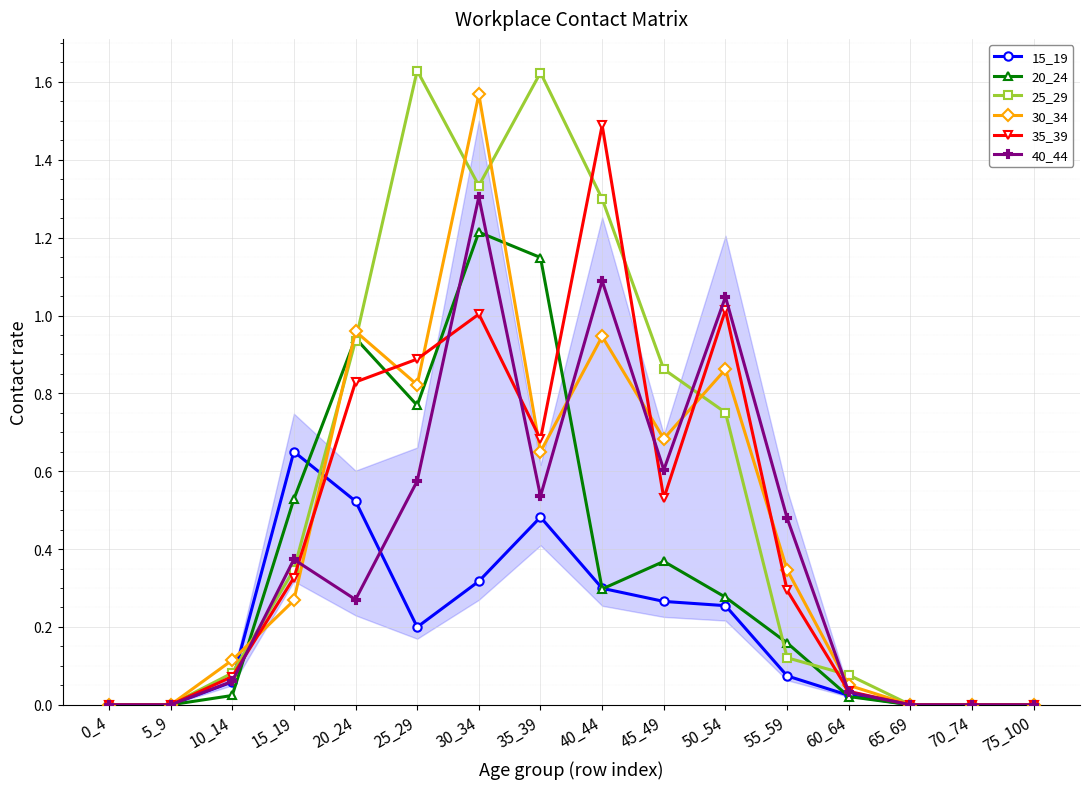

At which label does 30_34 reach its peak?

30_34